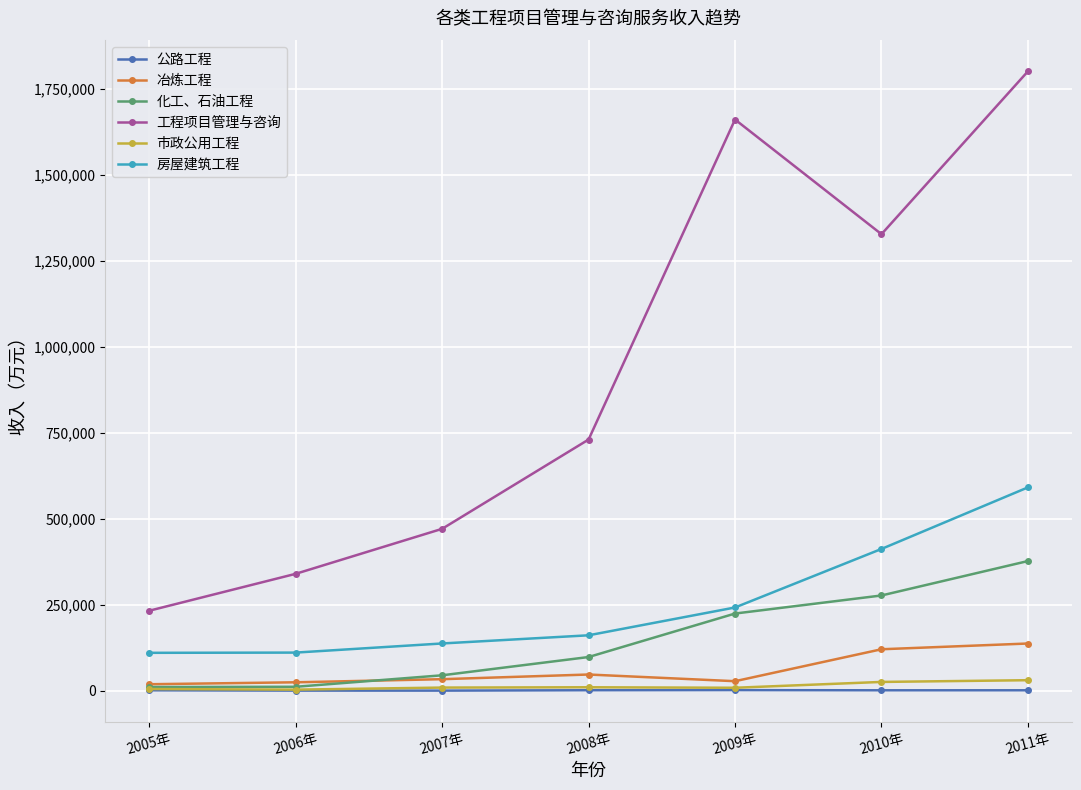

How many categories are shown in the chart?

7